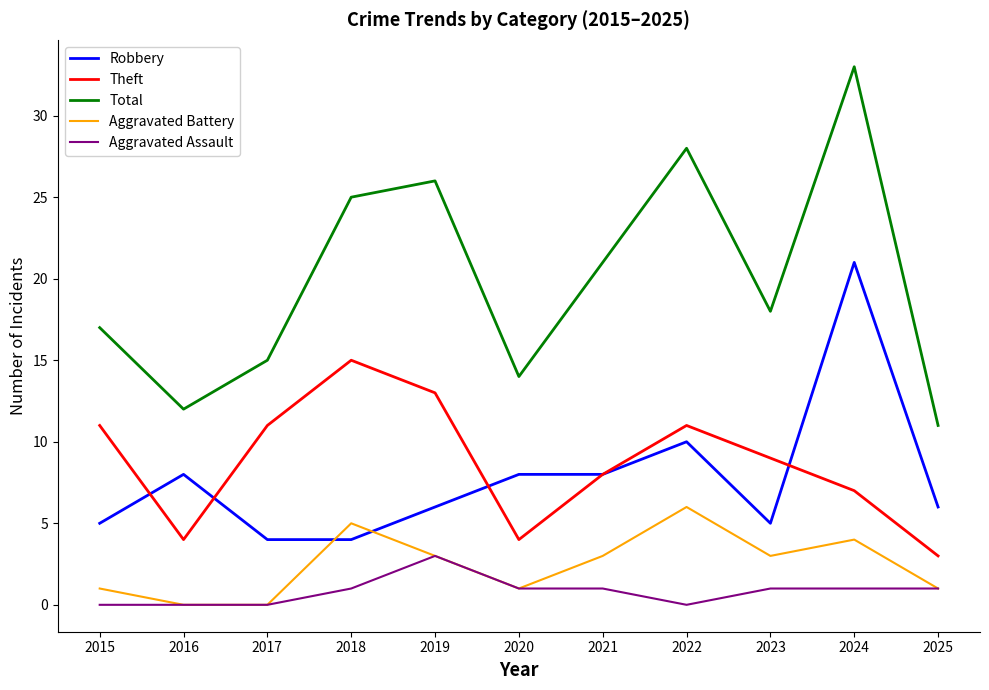

At which category is the sum across all series the highest?

2024